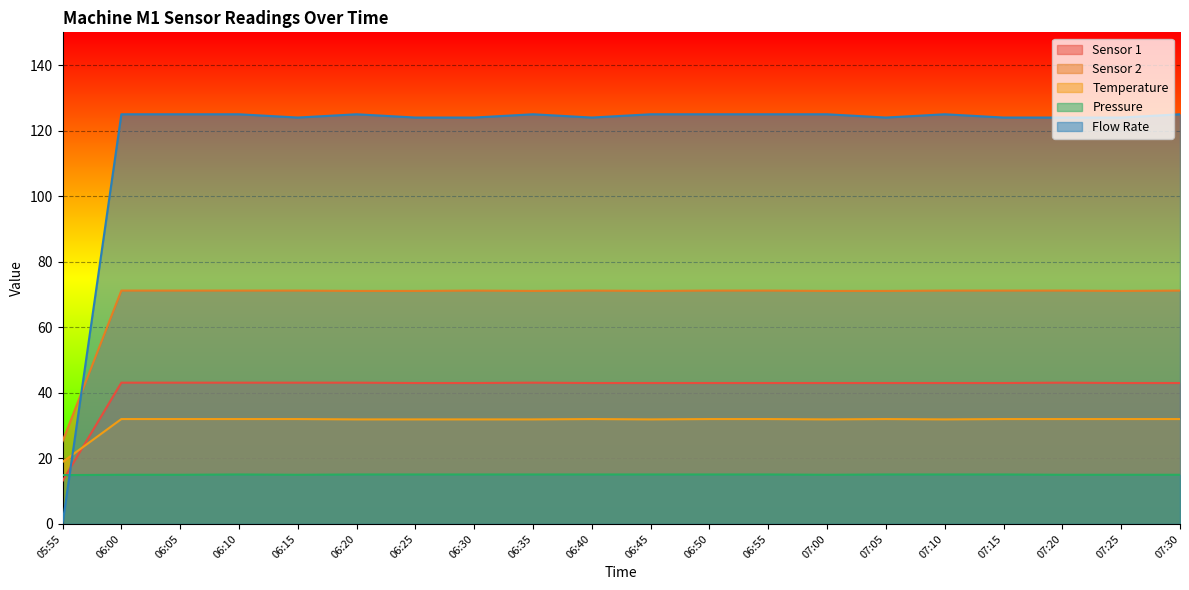

List the series in order of their peak value, lowest first.

Pressure, Temperature, Sensor 1, Sensor 2, Flow Rate